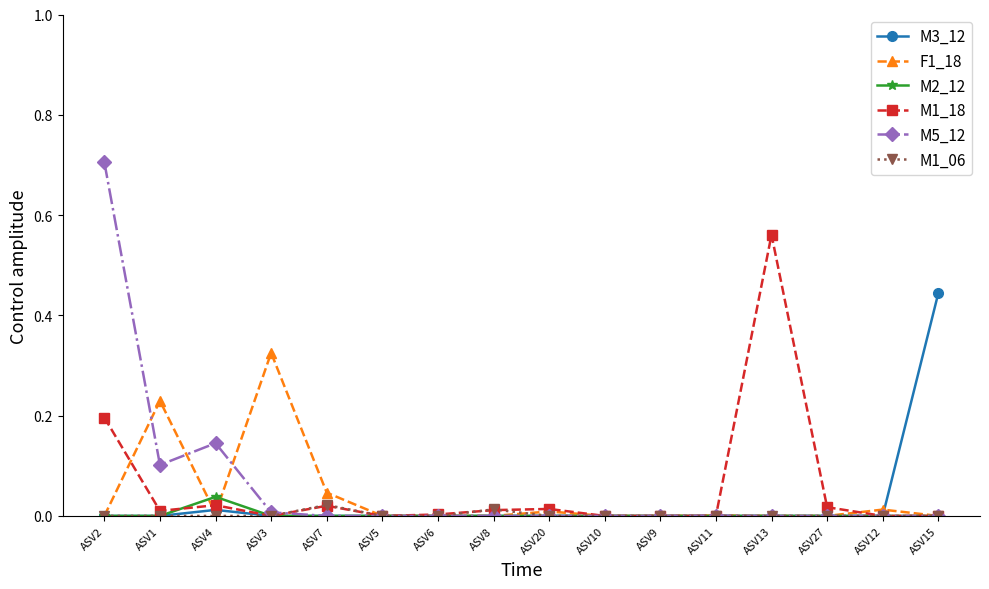

Is it true that M3_12 equals 0.2 at ASV5?

False